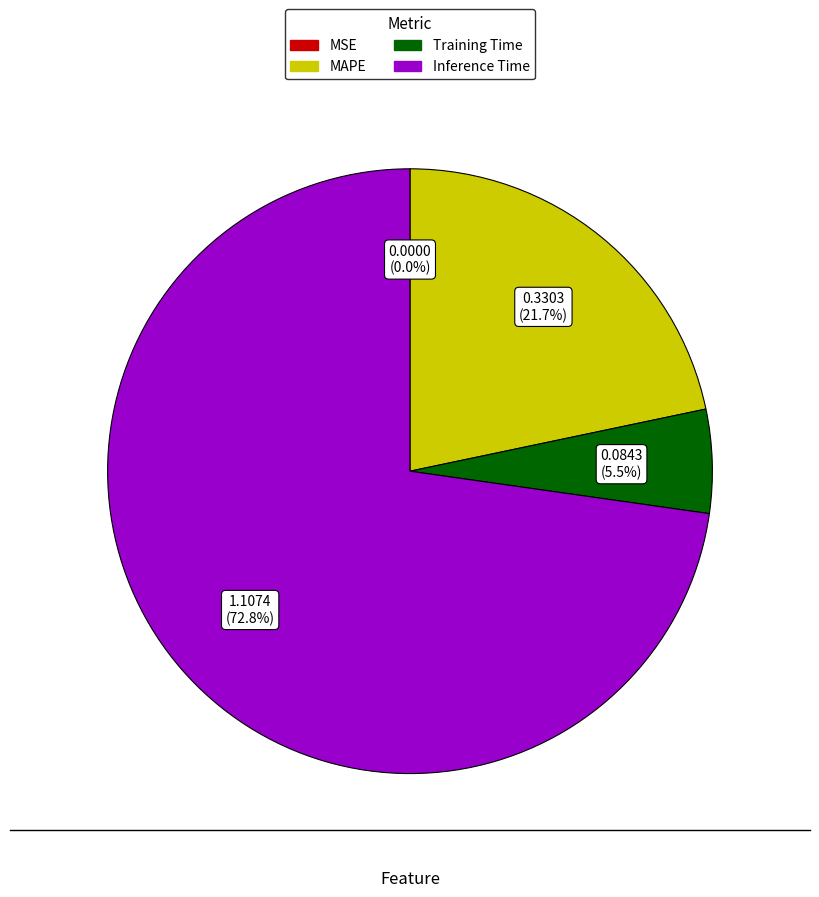

What is the majority slice?

Inference Time